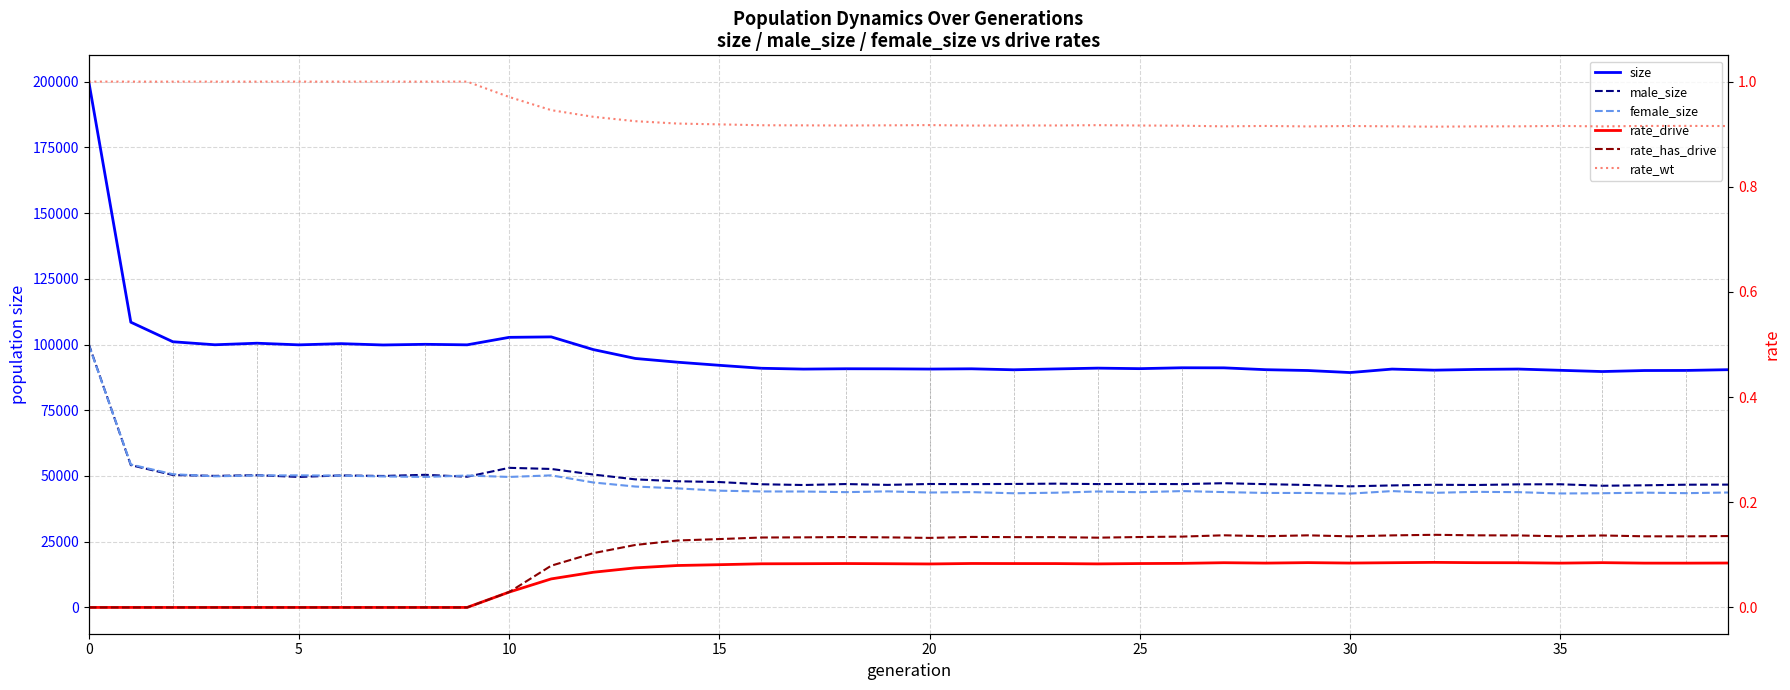

How many data points does each series have?

40